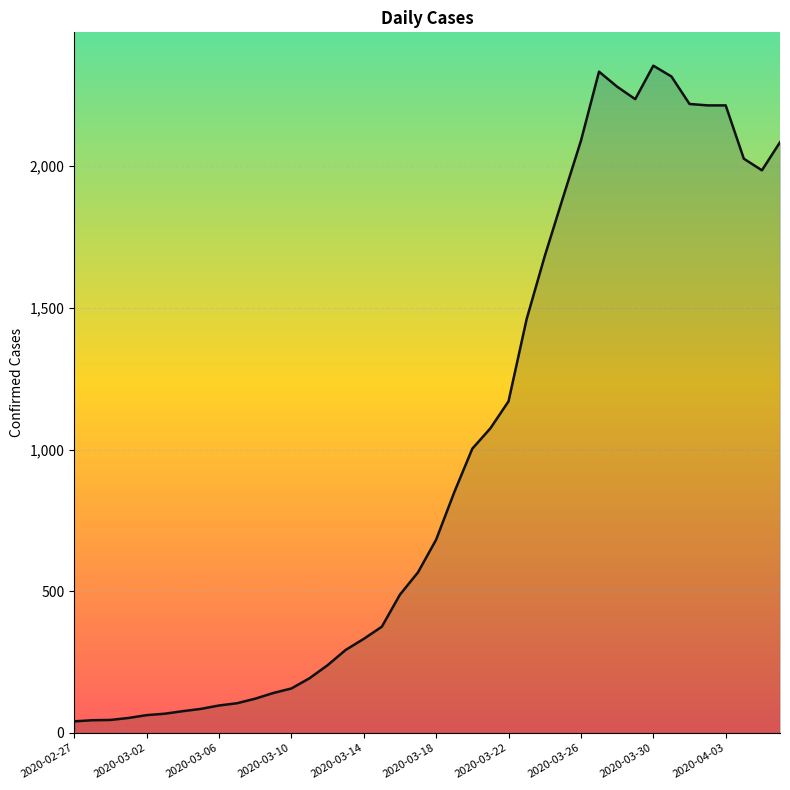

What is the greatest value displayed?

2354